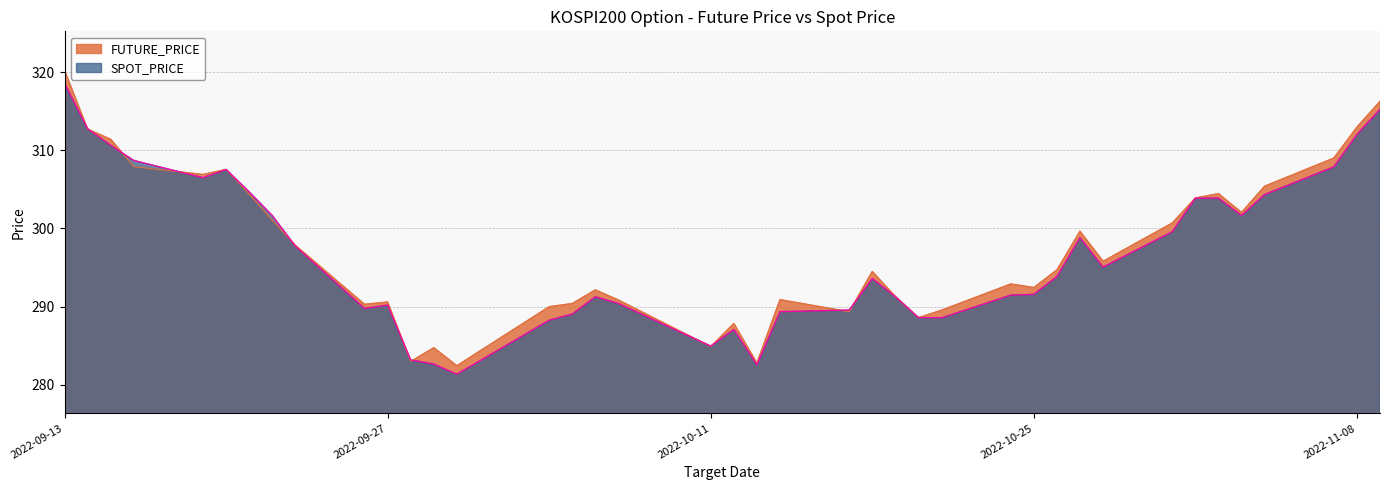

True or false: SPOT_PRICE and FUTURE_PRICE cross at least once.

True